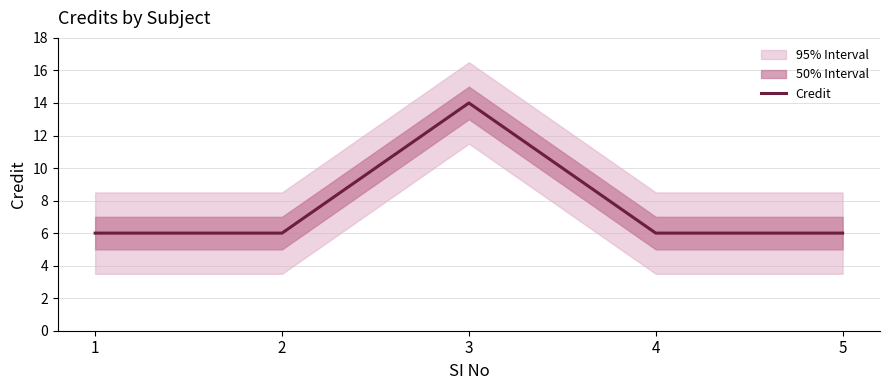

What is the value of the 4th point from the left?

6